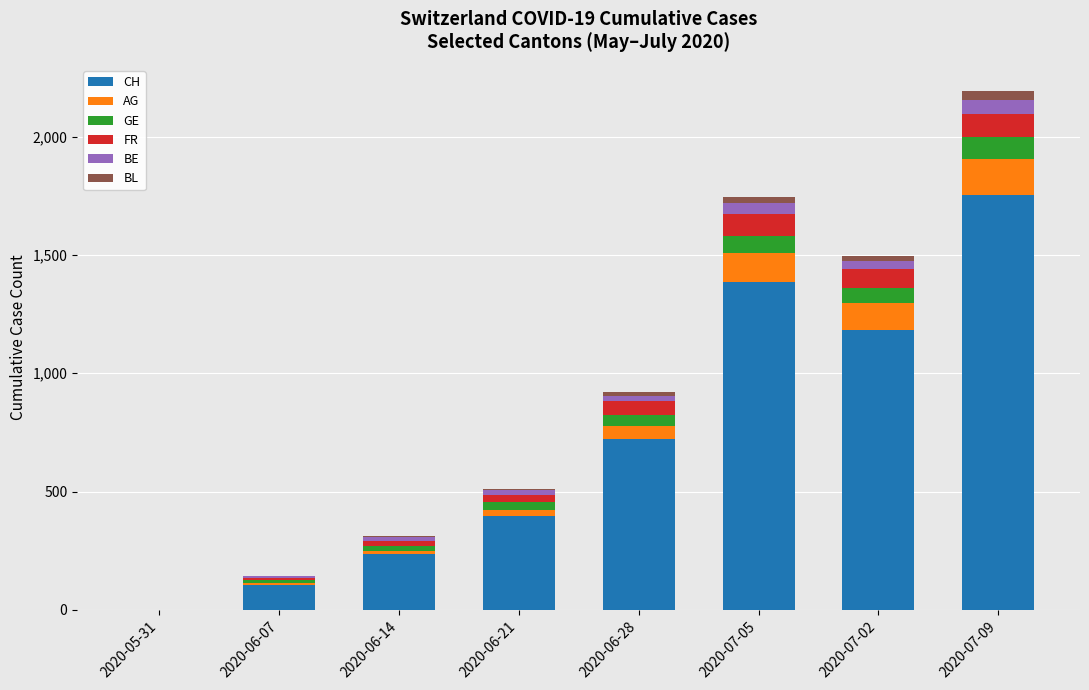

What are all the series names shown in the legend?

CH, AG, GE, FR, BE, BL